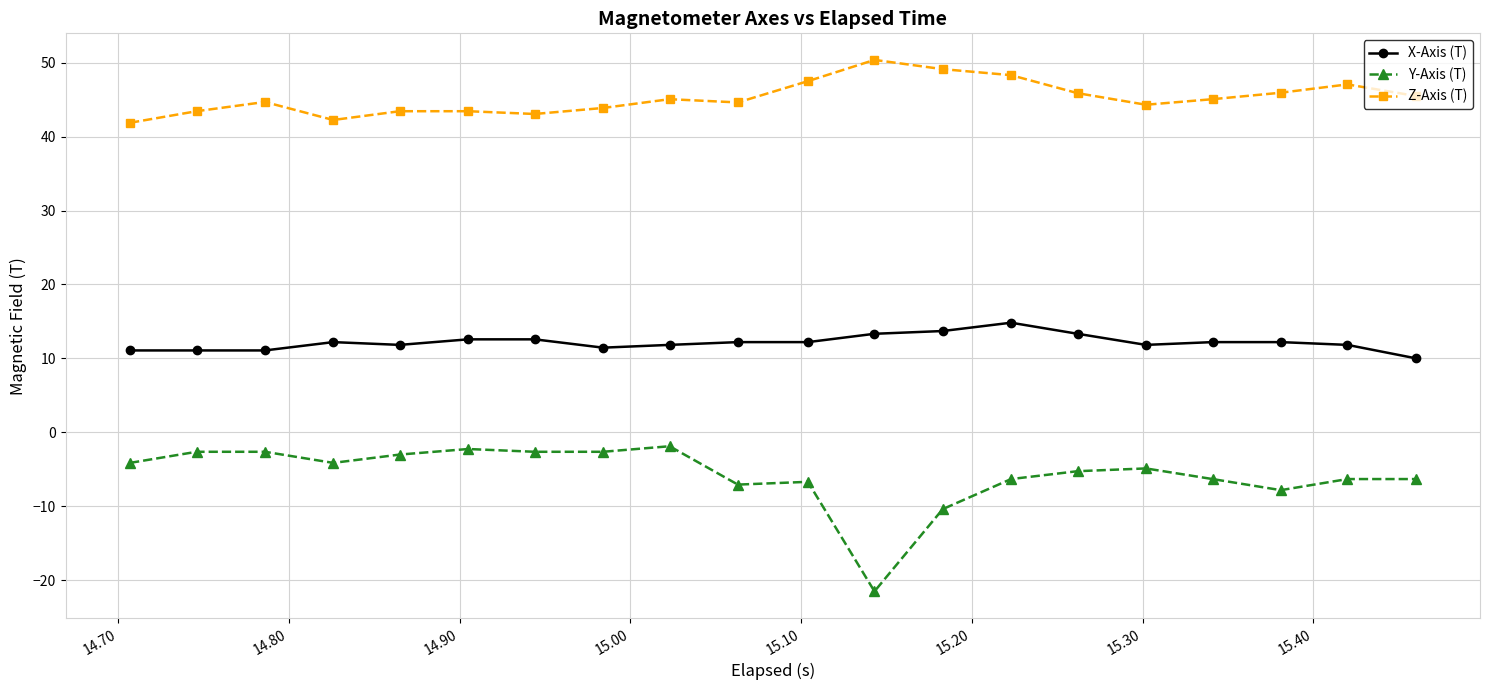

True or false: Y-Axis (T) and Z-Axis (T) intersect in this chart.

False